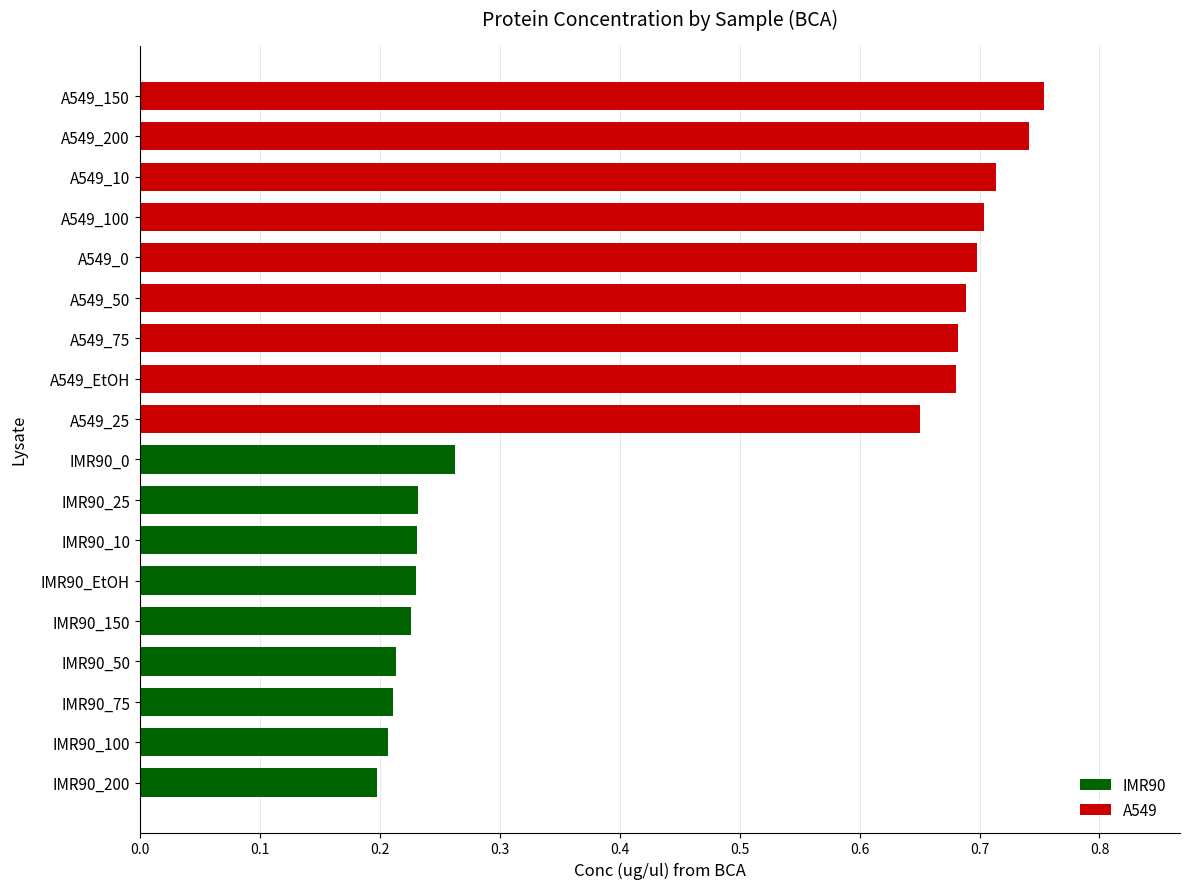

True or false: the data shows 0.4 at A549_100.

False